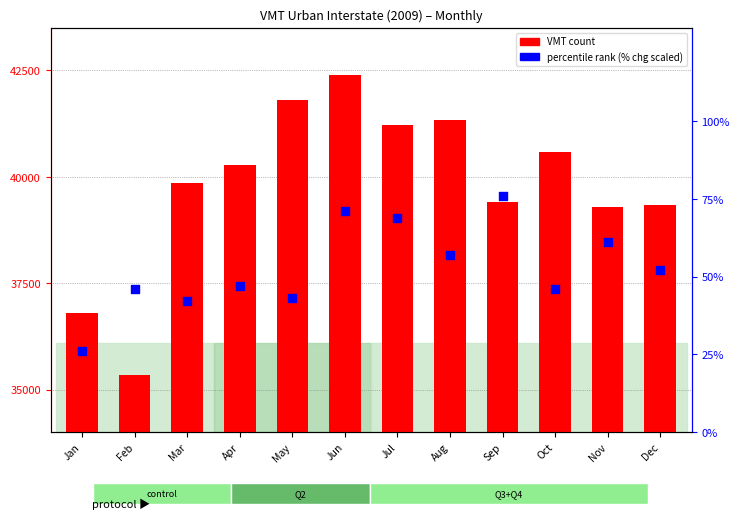

At how many categories does at least one series exceed 9463?

12